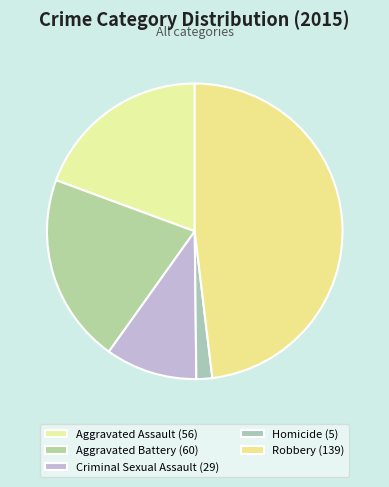

Is Aggravated Assault the majority of the pie?

No